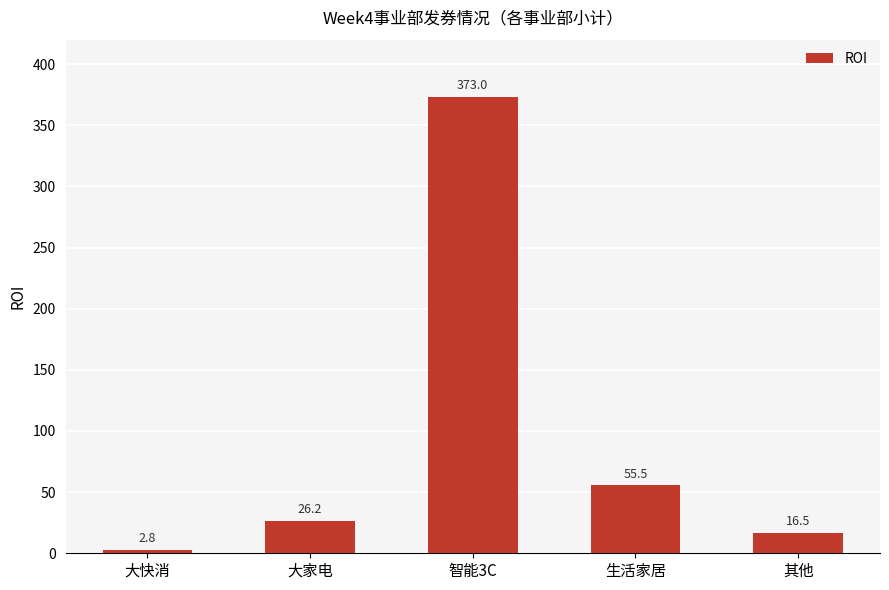

What is the label of the 2nd bar from the left?

大家电